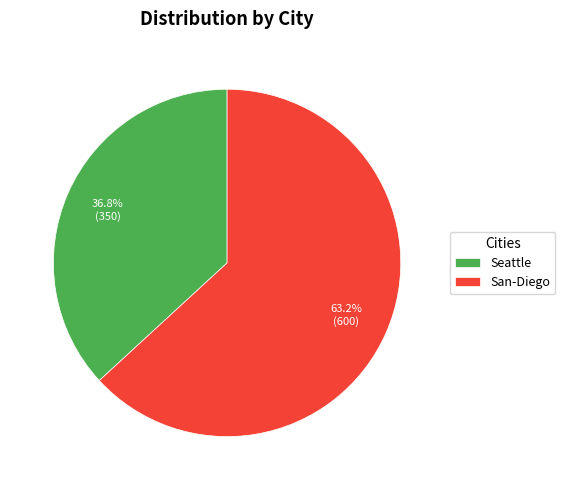

To the nearest percent, what portion does Seattle represent?

37%